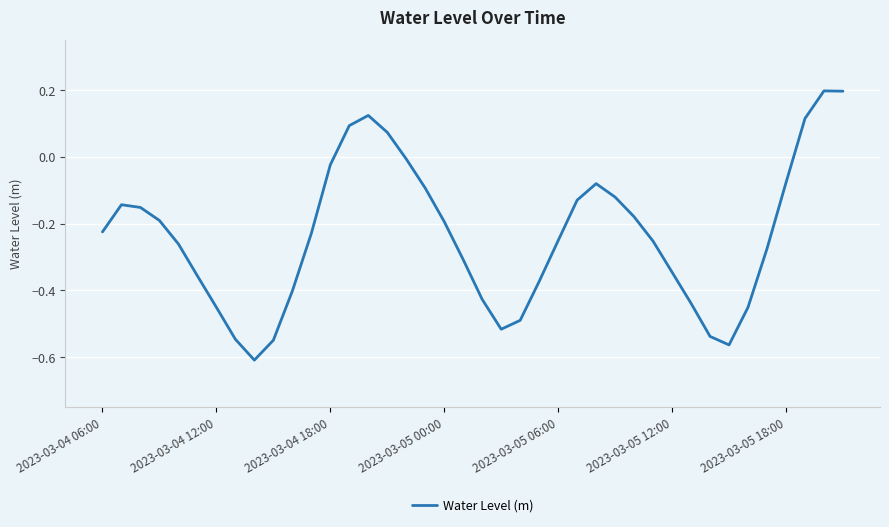

How many positive values are there?

6